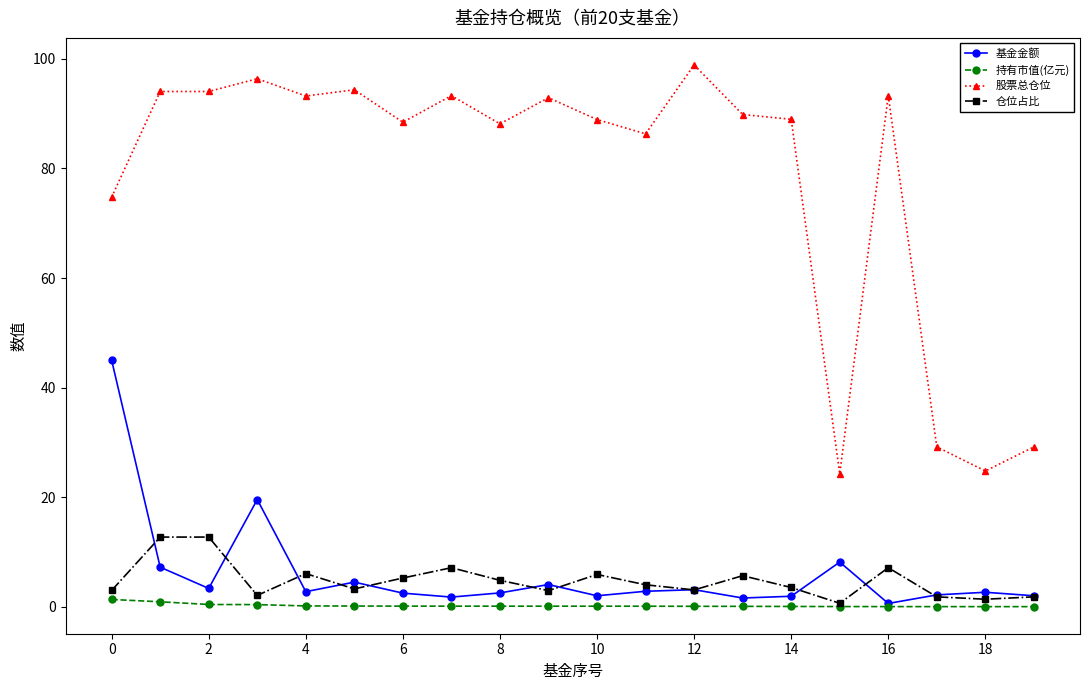

How many interior local valleys does the 仓位占比 series have?

6